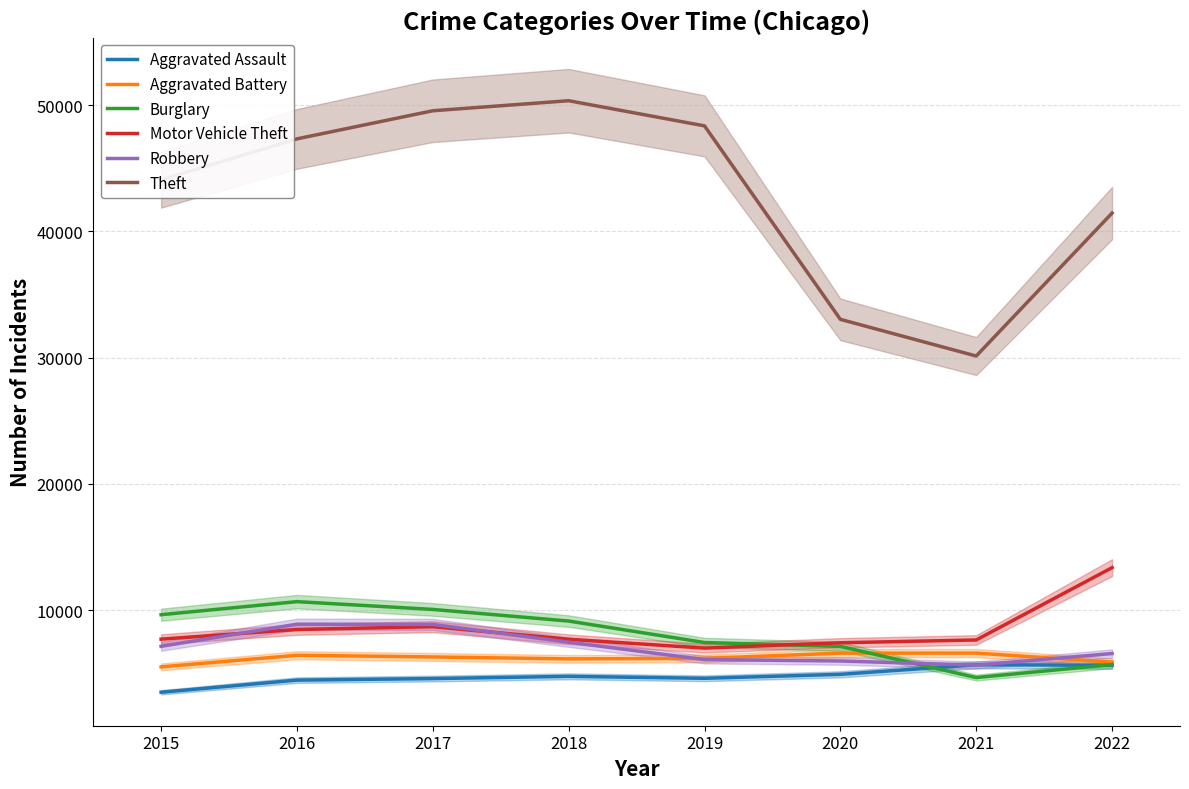

True or false: Aggravated Battery has more than 1 points higher than both neighbors.

True